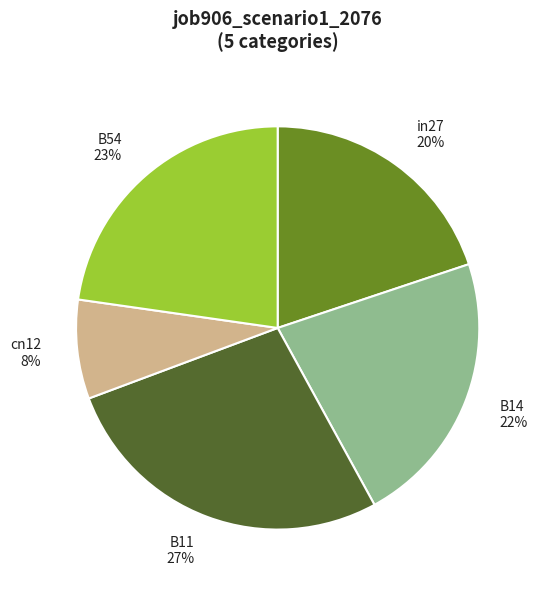

Is there a majority slice in this chart?

No